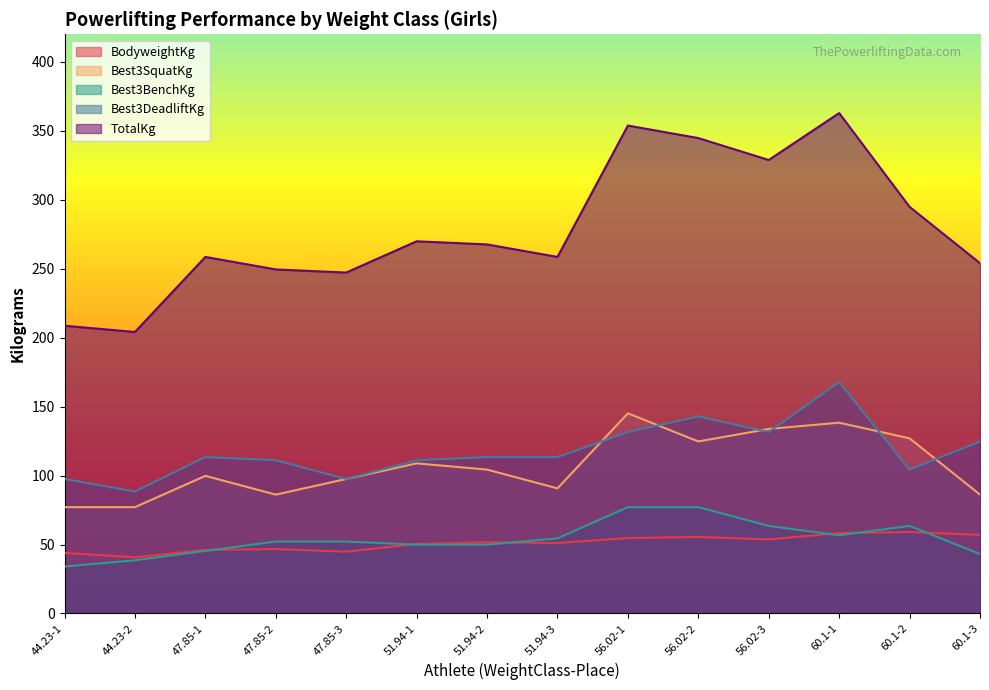

At which label does BodyweightKg first exceed 51?

51.94-2